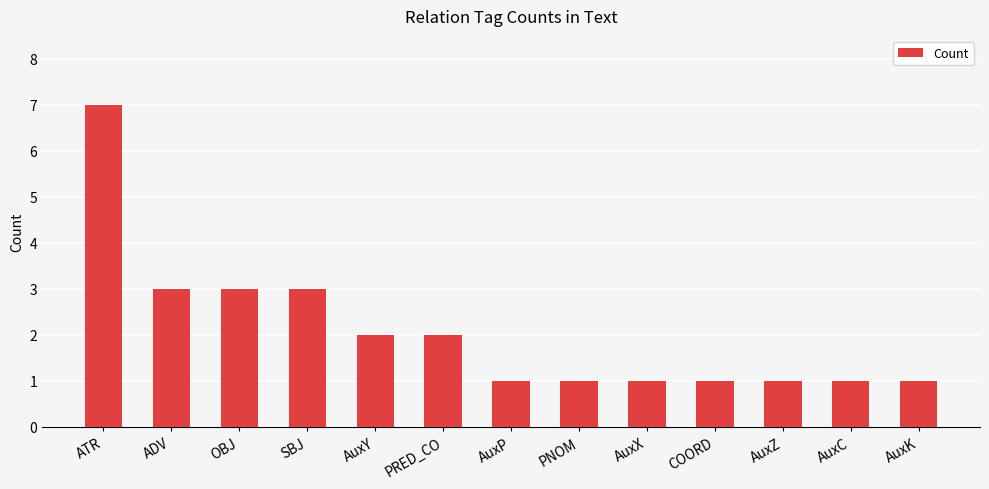

How many categories are shown in the chart?

13